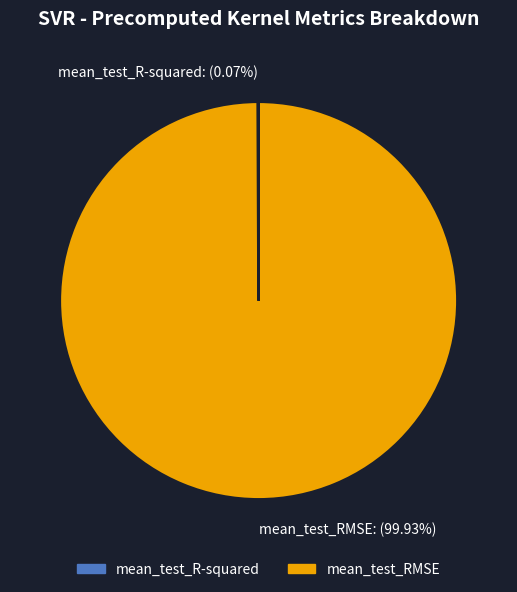

To the nearest percent, what is the difference between the largest and smallest slice percentages?

100%